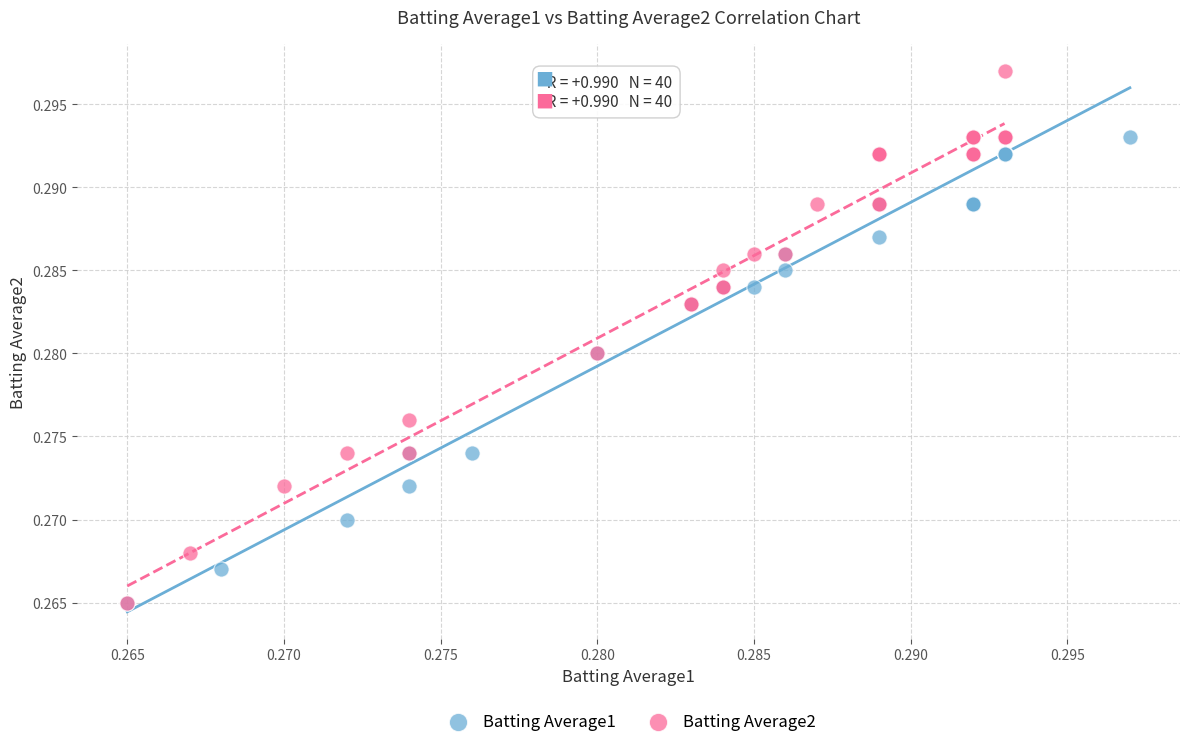

Which series has the largest Y range (max minus min)?

Batting Average2